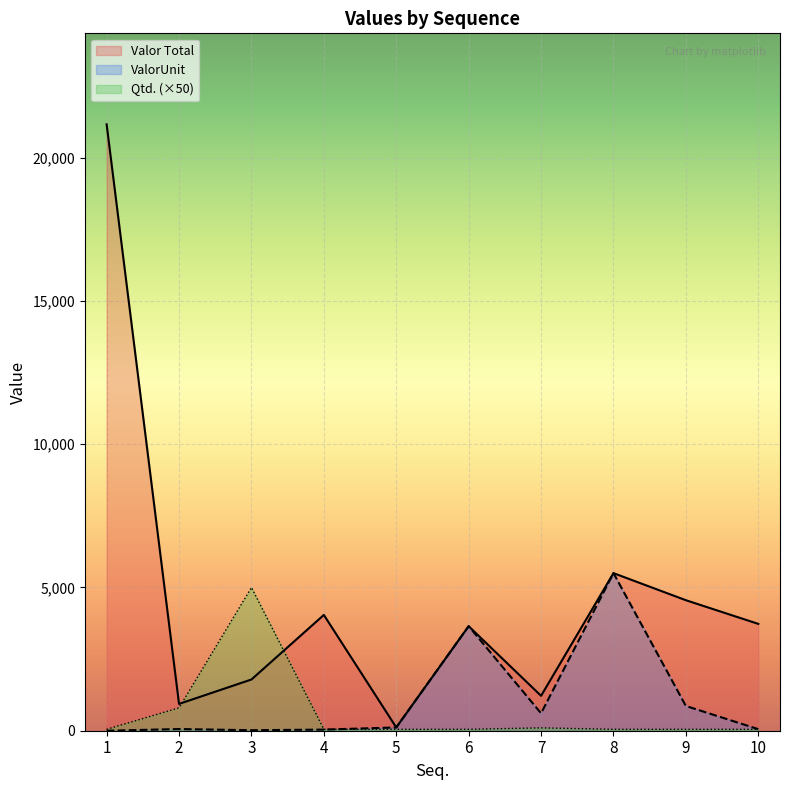

True or false: ValorUnit and Qtd. (×50) intersect in this chart.

True